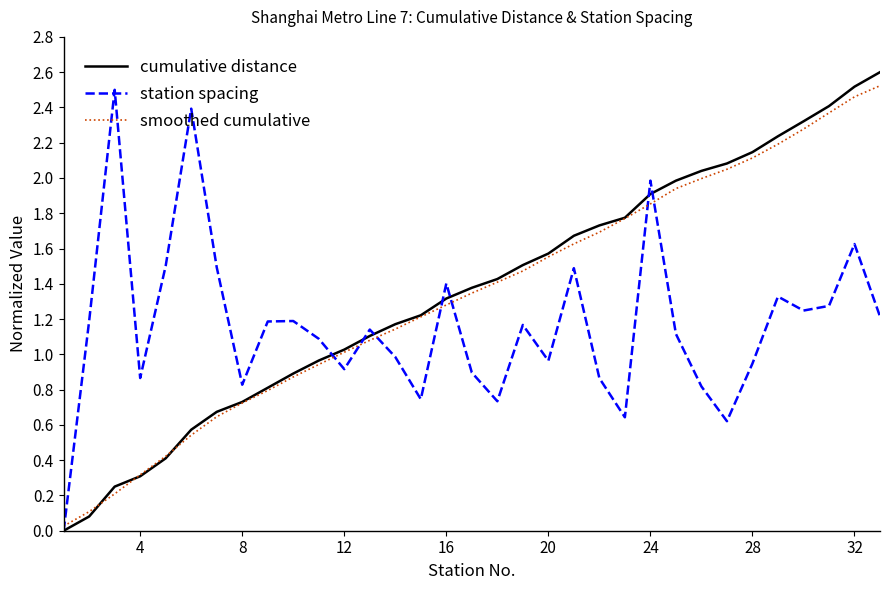

Which series has the widest spread of values?

cumulative distance